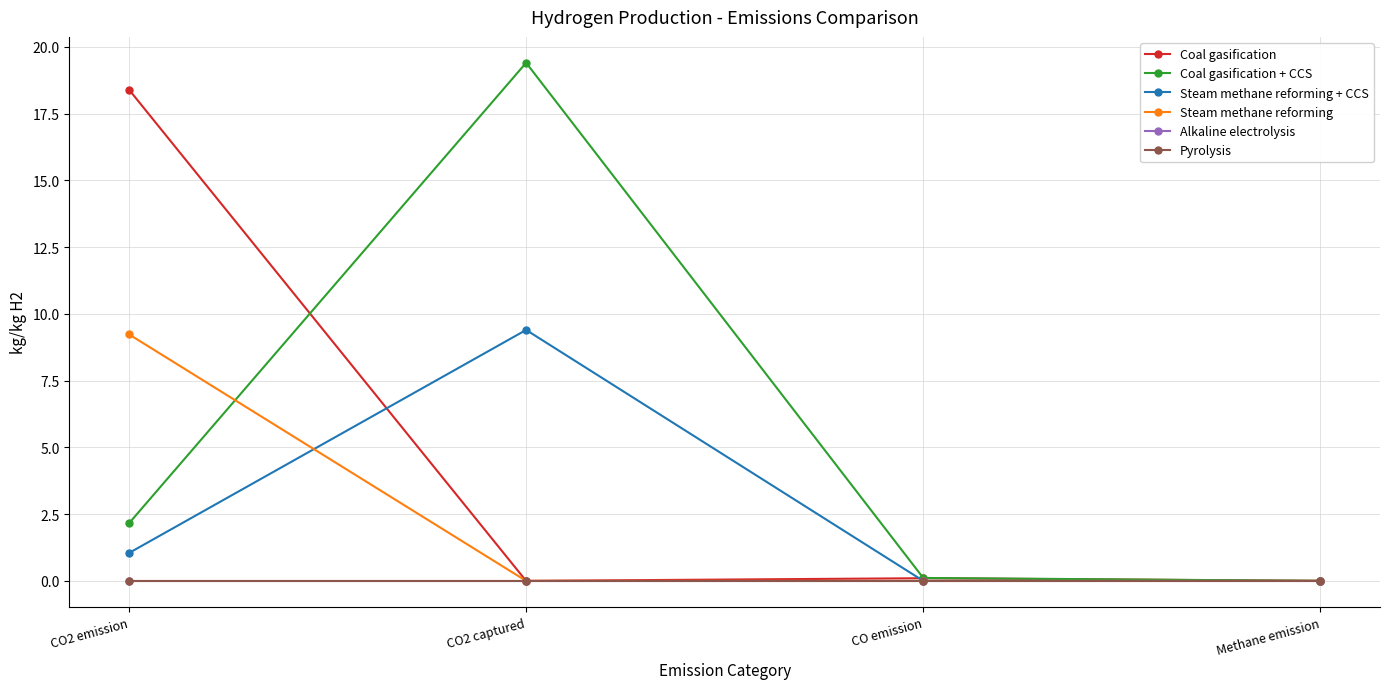

Is this an area chart (filled region under the line)?

No